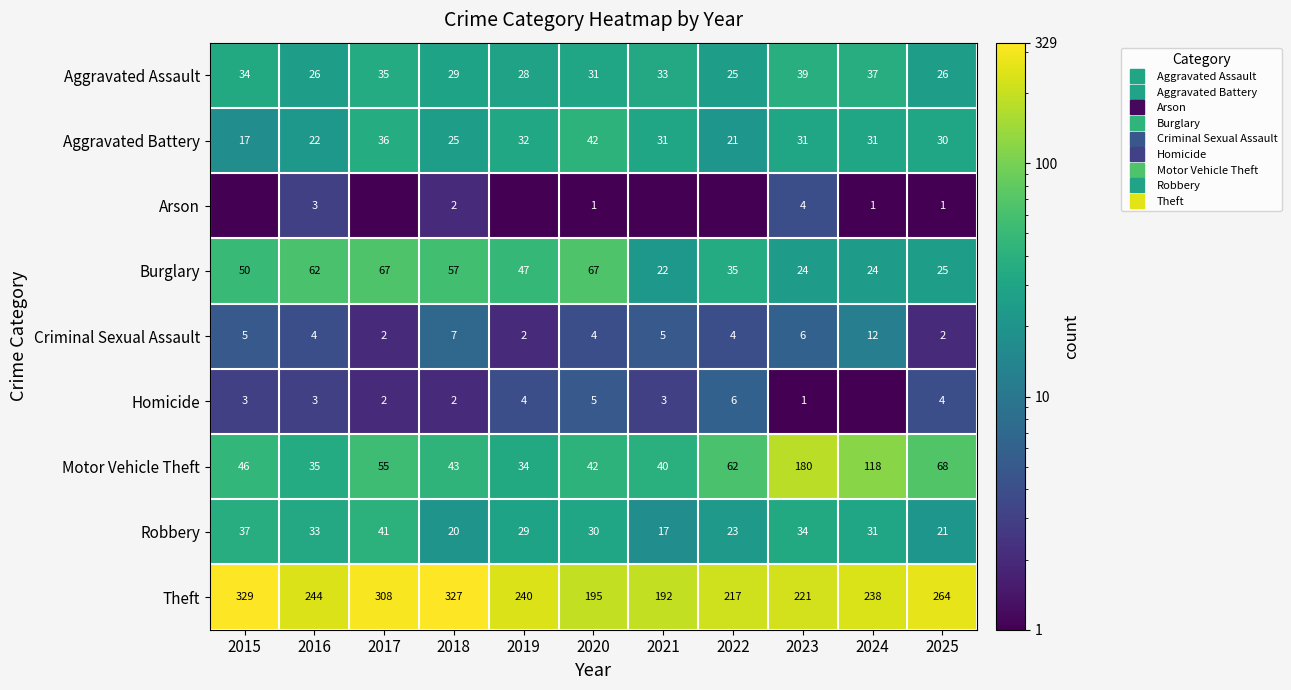

Which has a higher value, 2018 or 2023?

2023